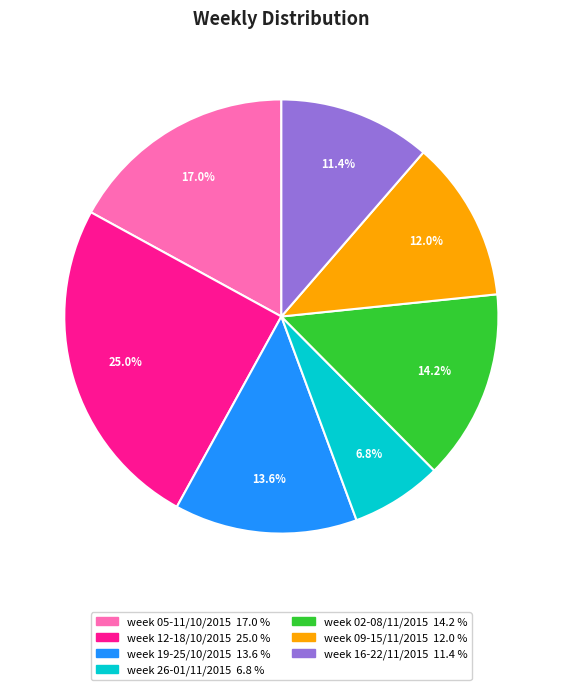

Rank the categories by value from highest to lowest.

week 12-18/10/2015, week 05-11/10/2015, week 02-08/11/2015, week 19-25/10/2015, week 09-15/11/2015, week 16-22/11/2015, week 26-01/11/2015